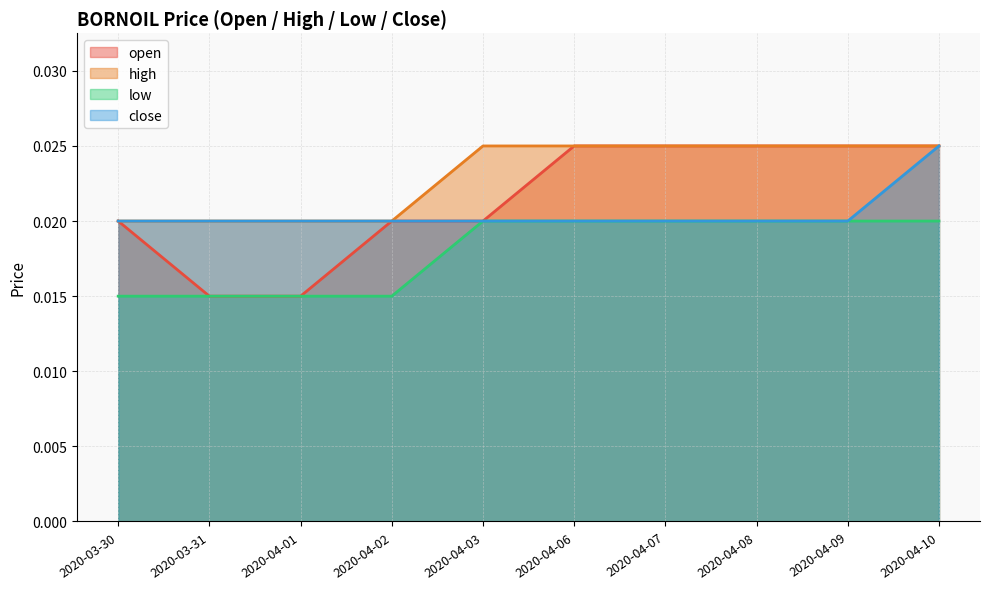

At how many categories does at least one series exceed 0?

10